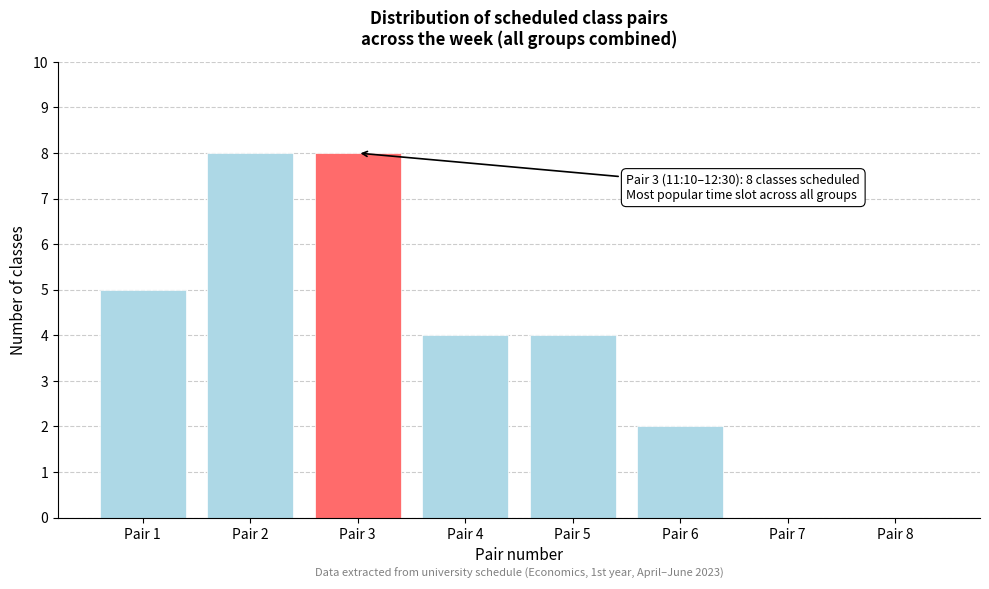

Reading left to right, list all the values displayed in this chart.

Pair 1=5	Pair 2=8	Pair 3=8	Pair 4=4	Pair 5=4	Pair 6=2	Pair 7=0	Pair 8=0